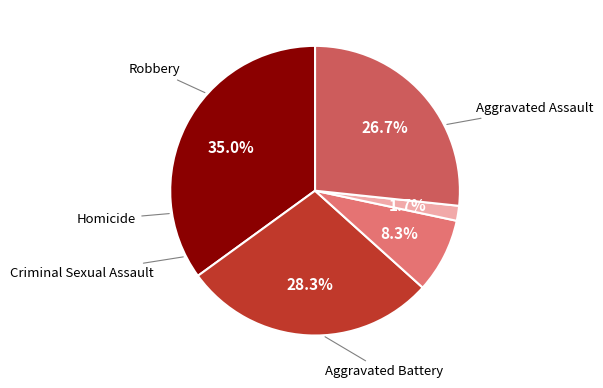

Is there a majority slice in this chart?

No